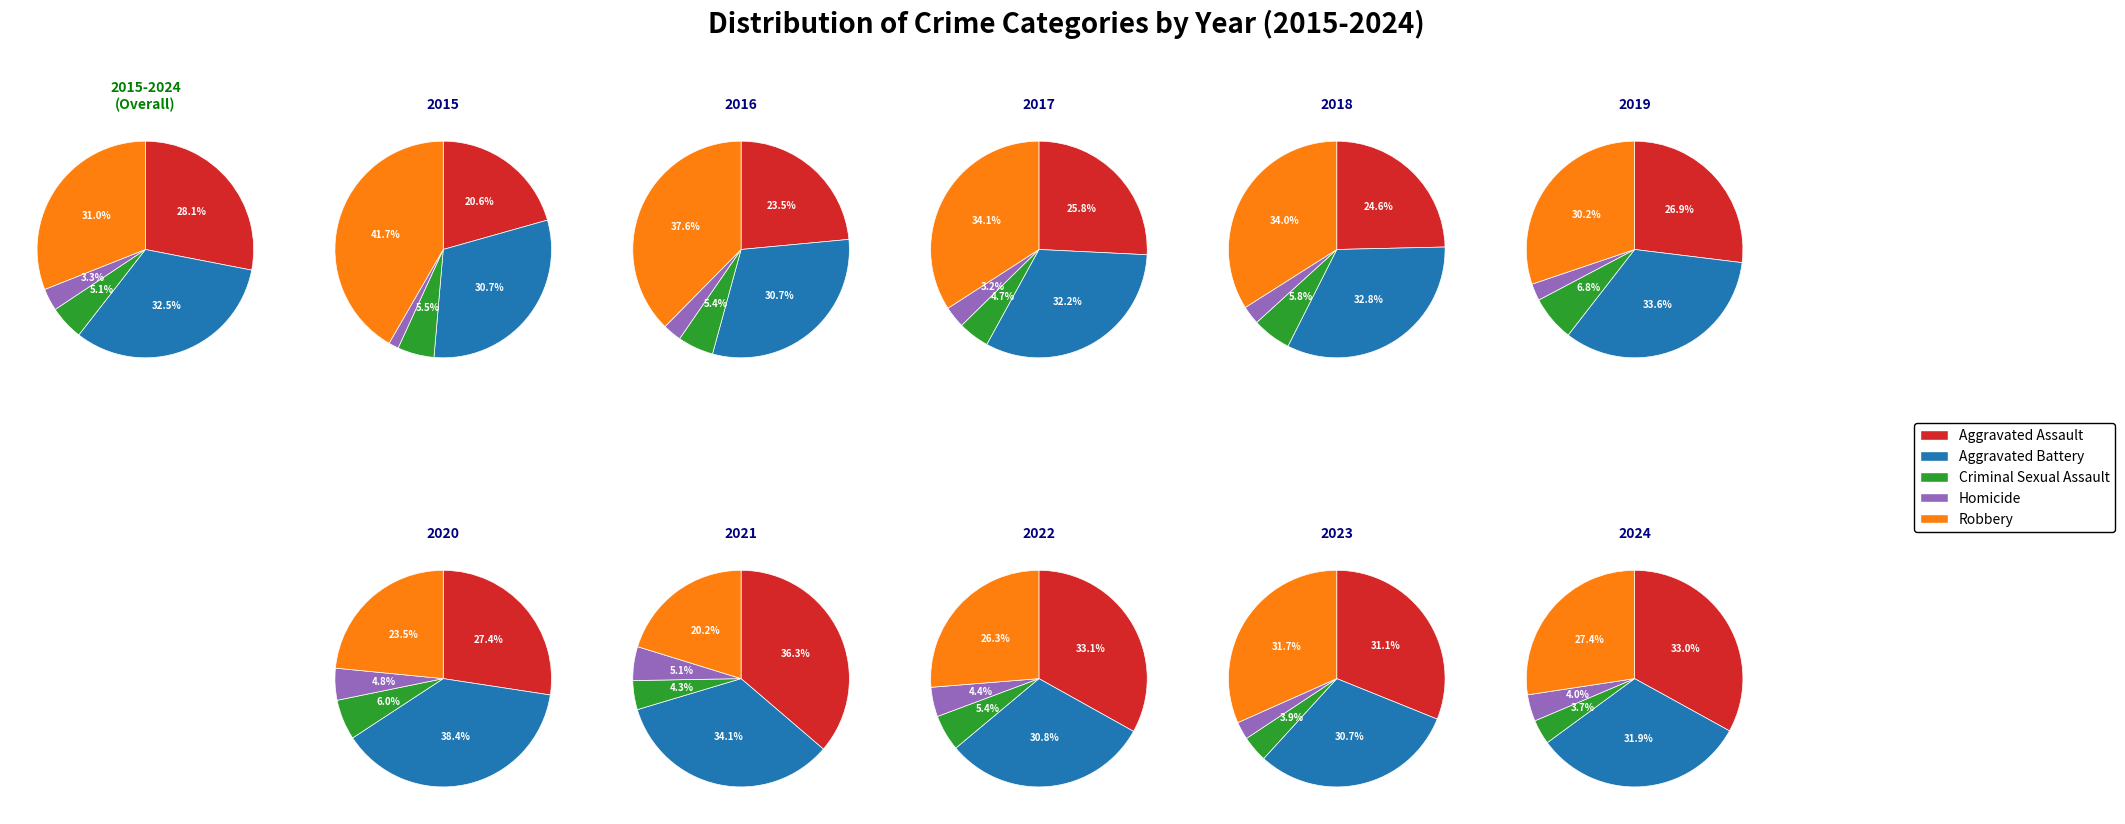

Which series has the widest spread of values?

Robbery